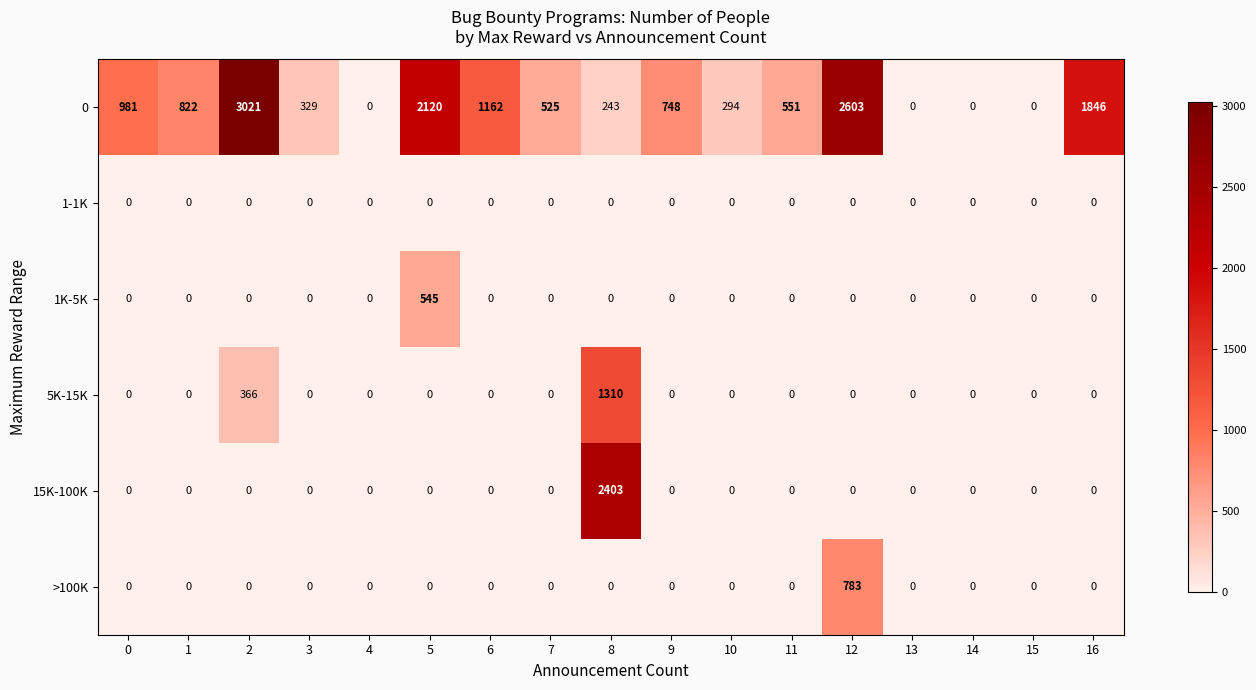

What is the highest value of the 0 series?

3021